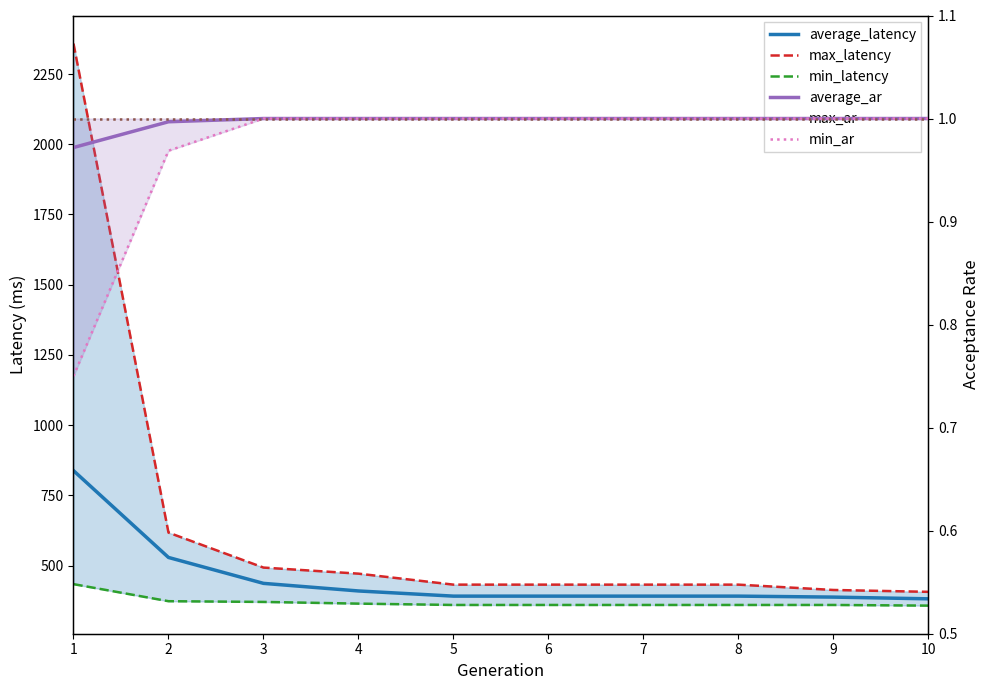

At which category does the chart reach its peak across all series?

1